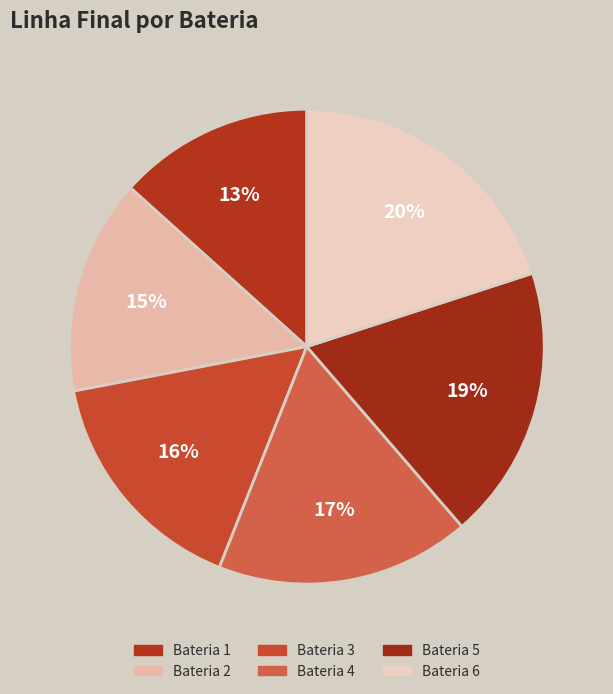

To the nearest percent, what portion does Bateria 3 represent?

16%